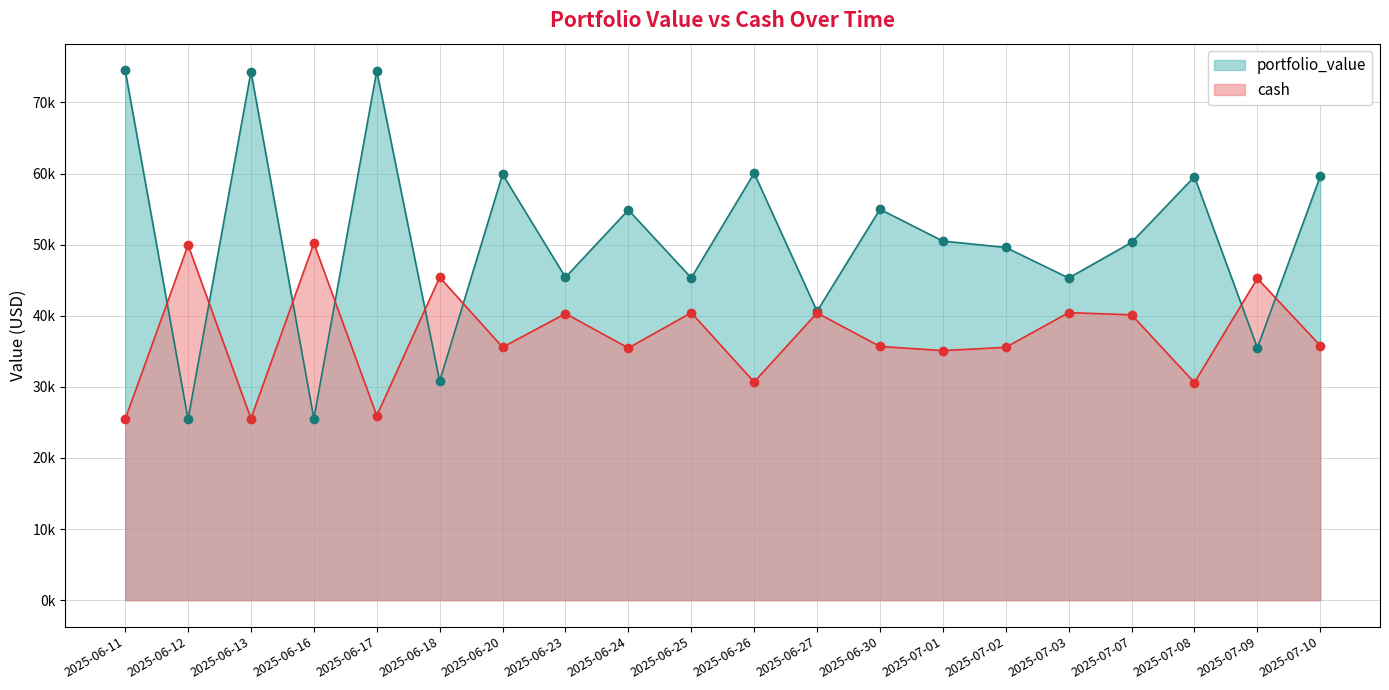

Where do portfolio_value and cash first cross each other?

2025-06-11 and 2025-06-12